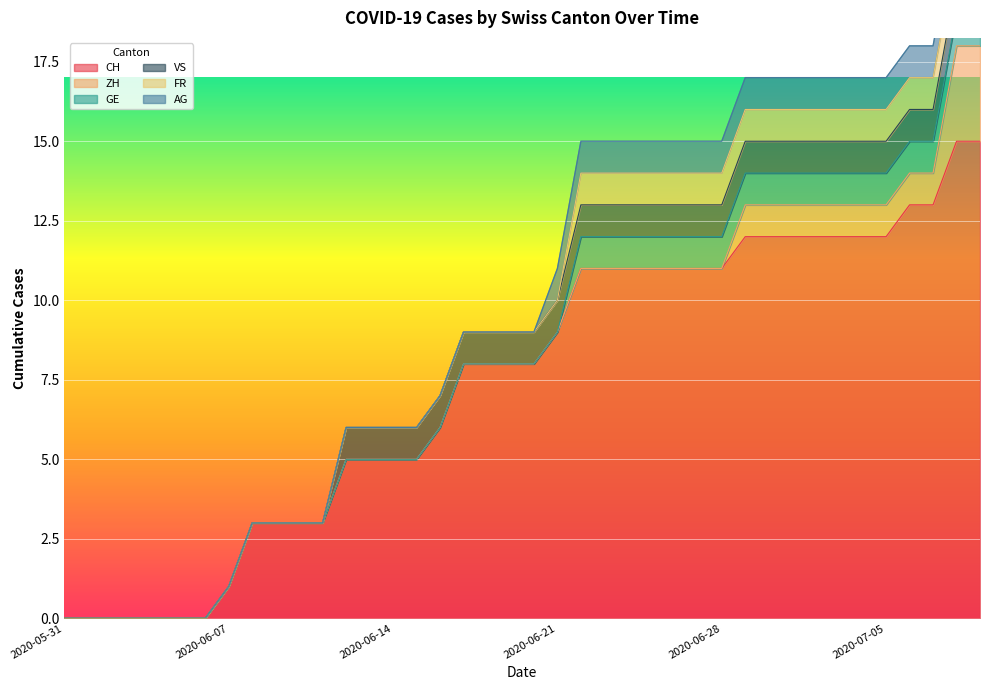

Between 2020-06-10 and 2020-07-06, which is larger?

2020-07-06